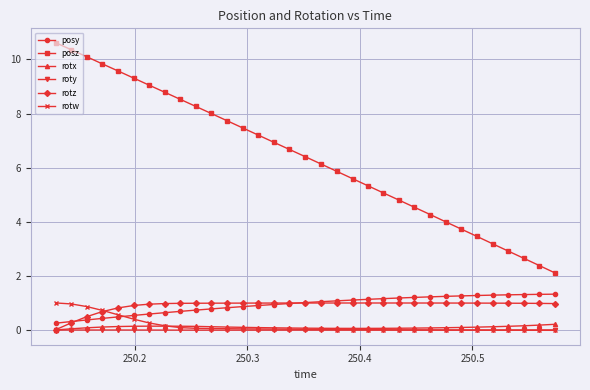

True or false: roty has more than 0 interior local peaks.

True